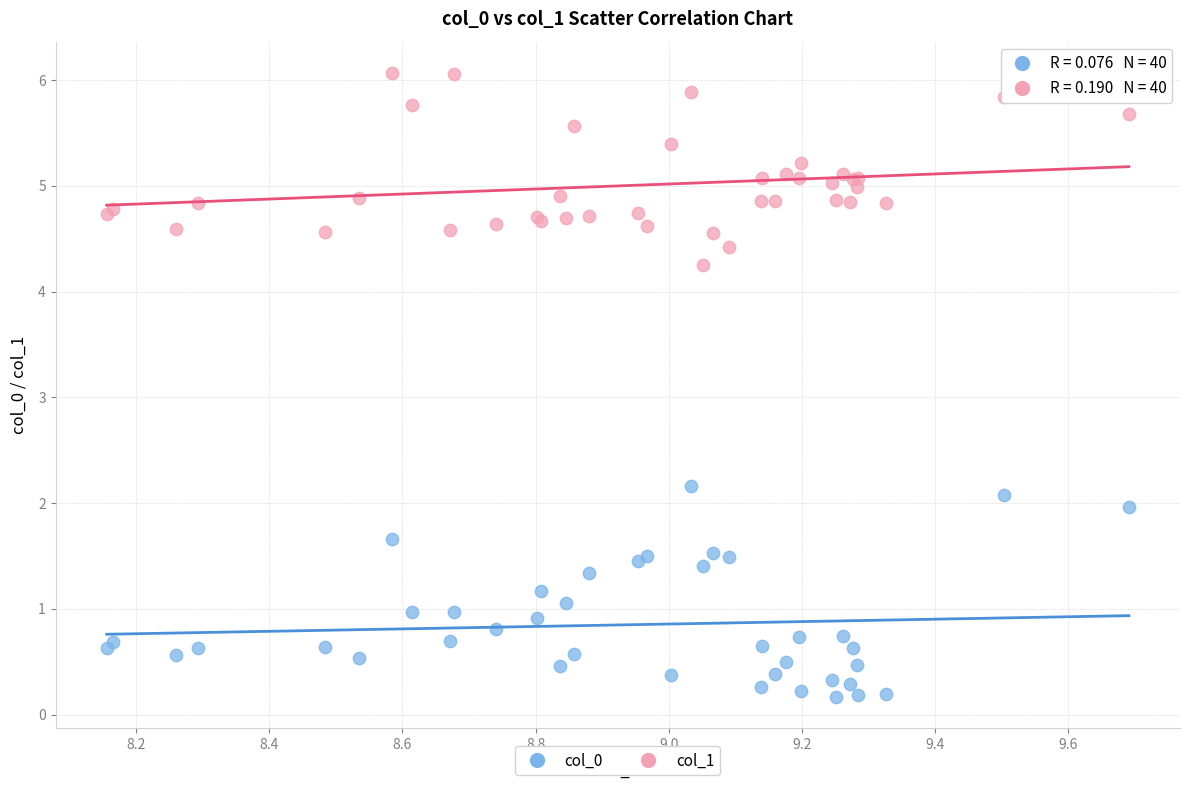

Which series reaches the minimum Y coordinate?

col_0